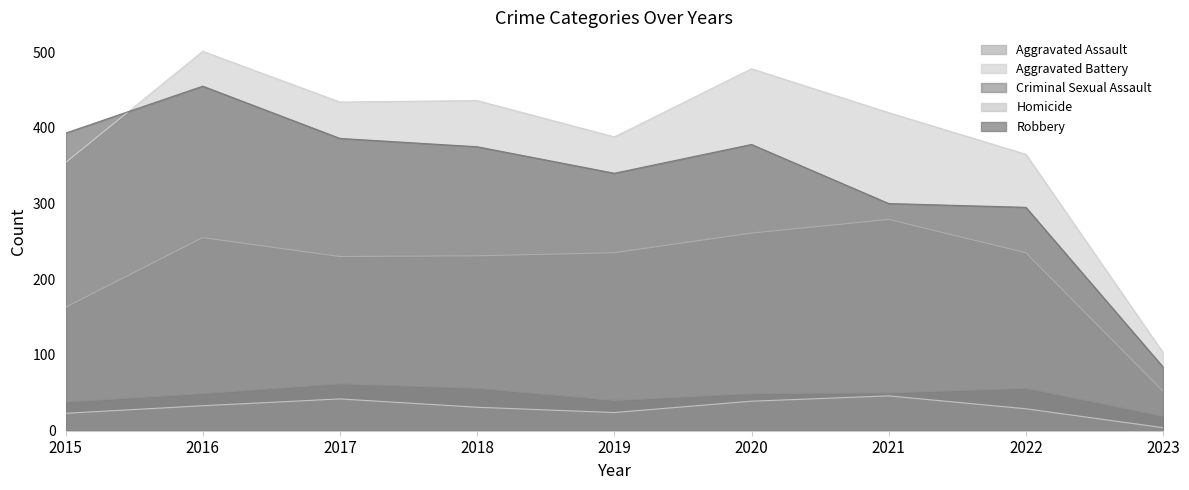

Reading left to right, extract all data points from this chart.

Aggravated Assault: 2015=163	2016=255	2017=230	2018=231	2019=235	2020=261	2021=279	2022=235	2023=52
Aggravated Battery: 2015=354	2016=501	2017=434	2018=436	2019=388	2020=478	2021=420	2022=365	2023=103
Criminal Sexual Assault: 2015=38	2016=49	2017=62	2018=56	2019=40	2020=49	2021=50	2022=56	2023=19
Homicide: 2015=23	2016=33	2017=42	2018=31	2019=24	2020=39	2021=46	2022=29	2023=4
Robbery: 2015=393	2016=455	2017=386	2018=375	2019=340	2020=378	2021=300	2022=295	2023=84